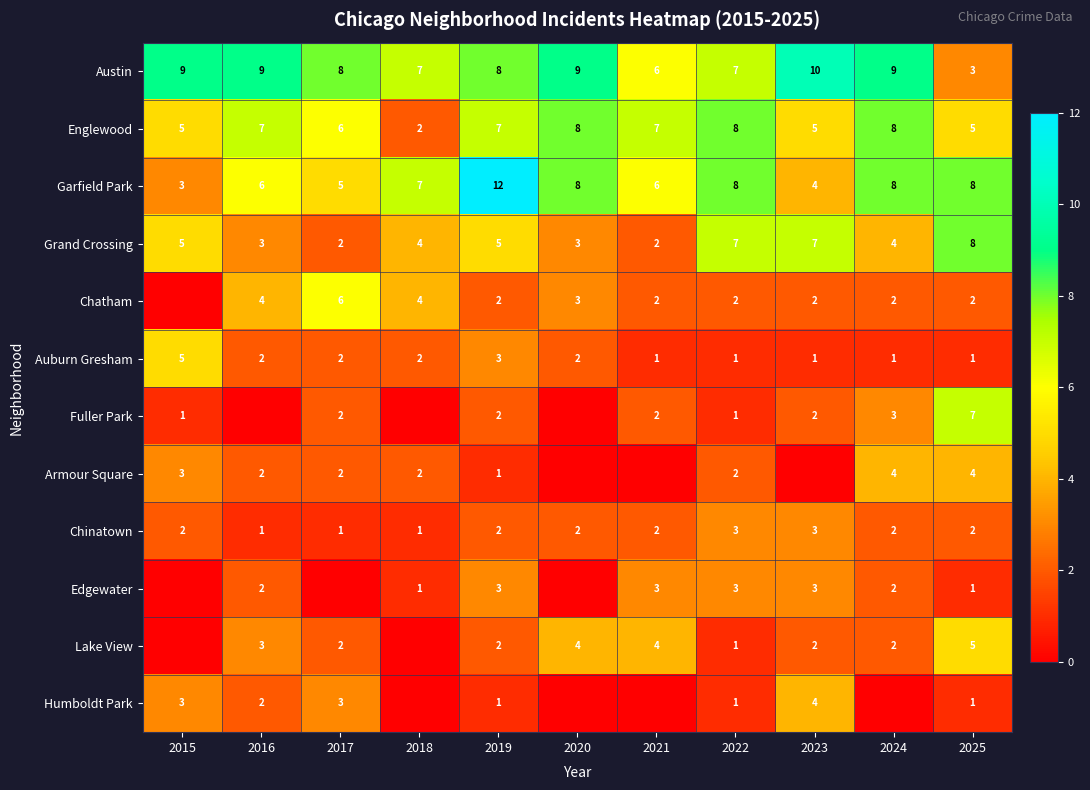

The value of Armour Square at 2025 is 1. True or false?

False